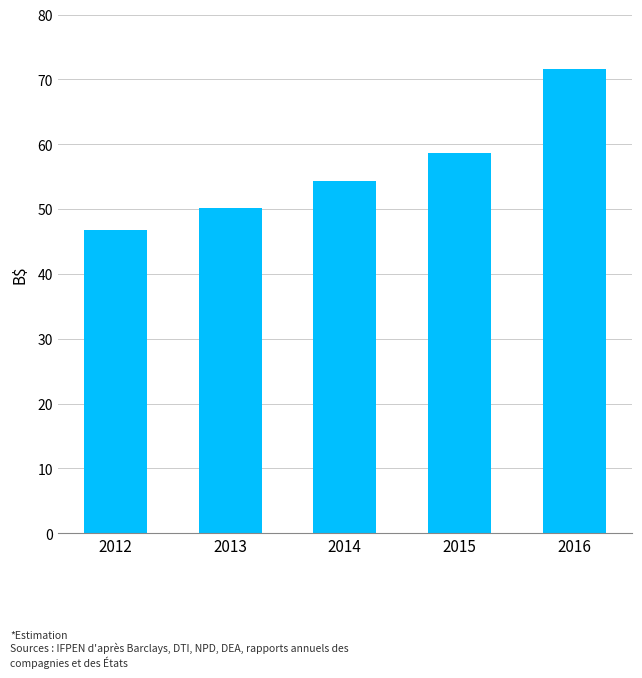

What is the difference between the second highest and second lowest values?

8.6